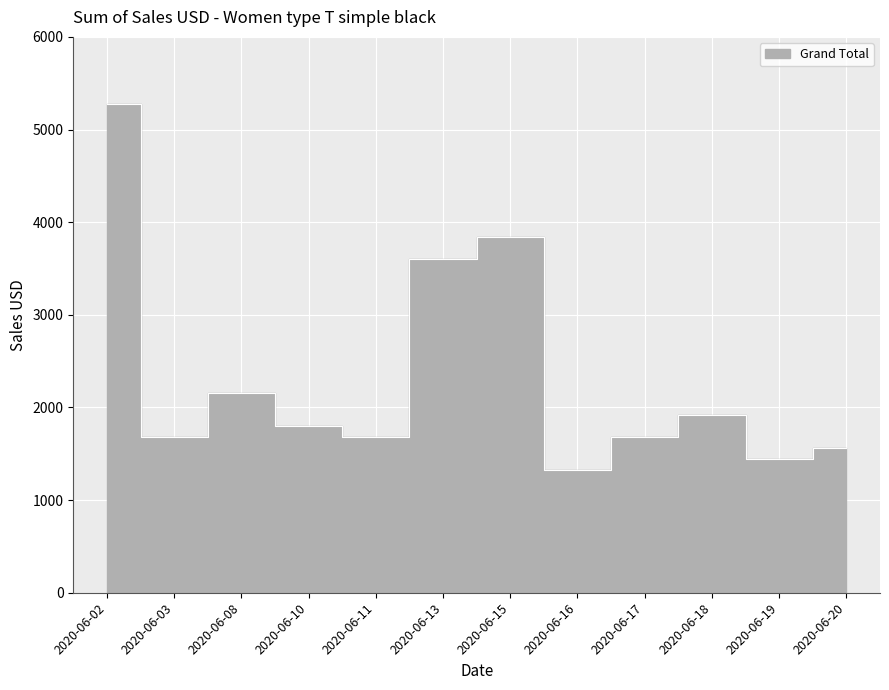

Rank the categories by value from lowest to highest.

2020-06-16, 2020-06-19, 2020-06-20, 2020-06-03, 2020-06-11, 2020-06-17, 2020-06-10, 2020-06-18, 2020-06-08, 2020-06-13, 2020-06-15, 2020-06-02